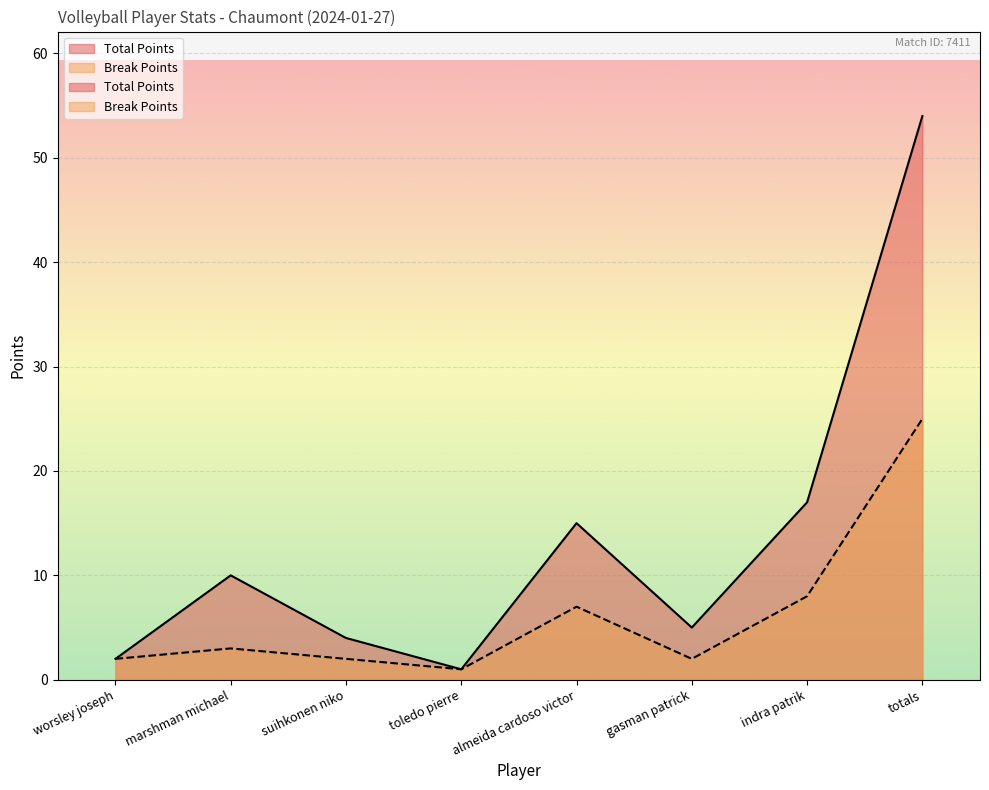

Count the number of data series in this chart.

2